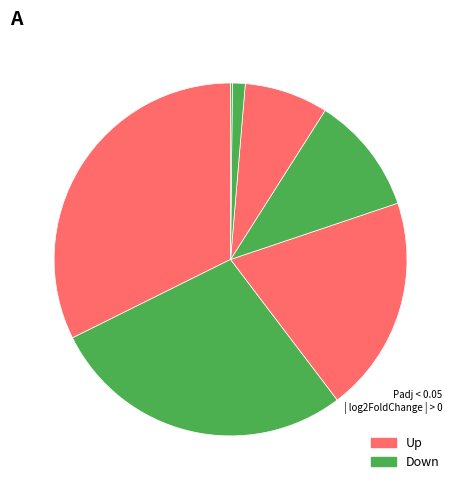

Count the number of slices in the pie.

7